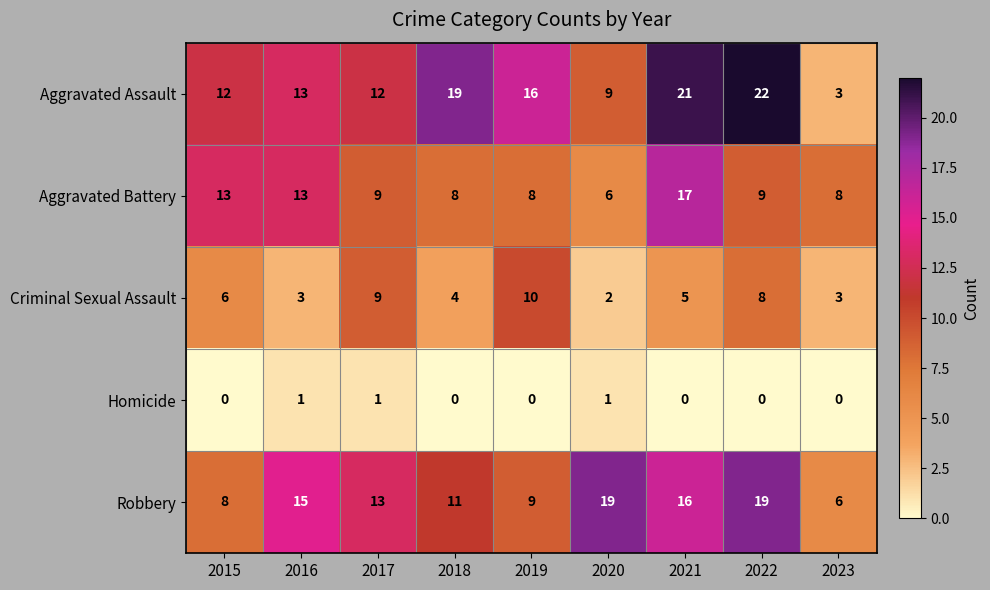

At which label does Criminal Sexual Assault reach its minimum?

2020